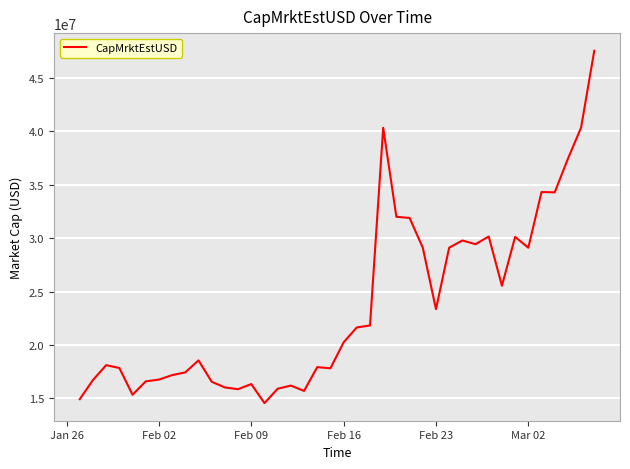

What is the average value?

23746447.5